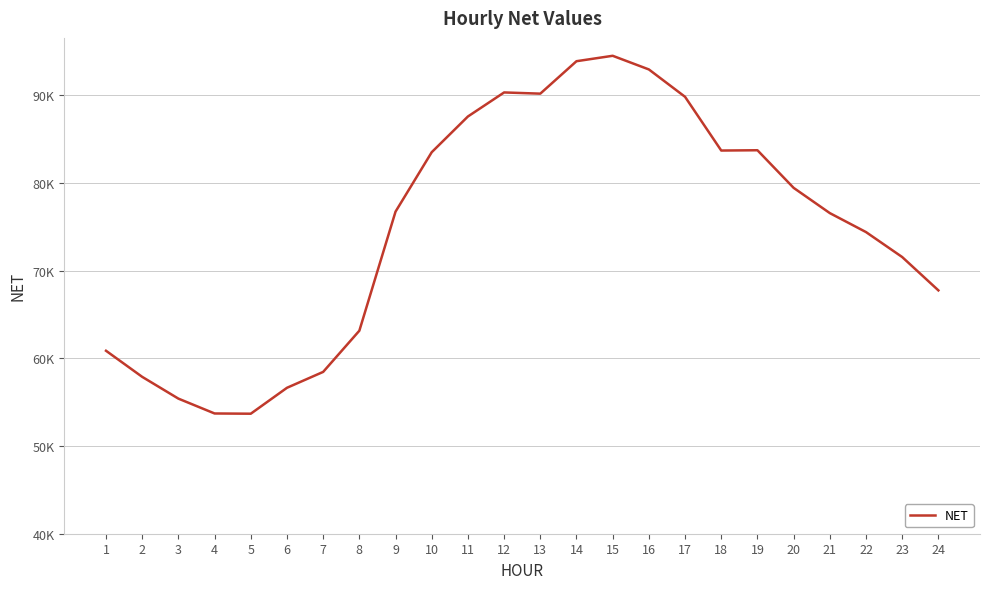

Is this an area chart (filled region under the line)?

No